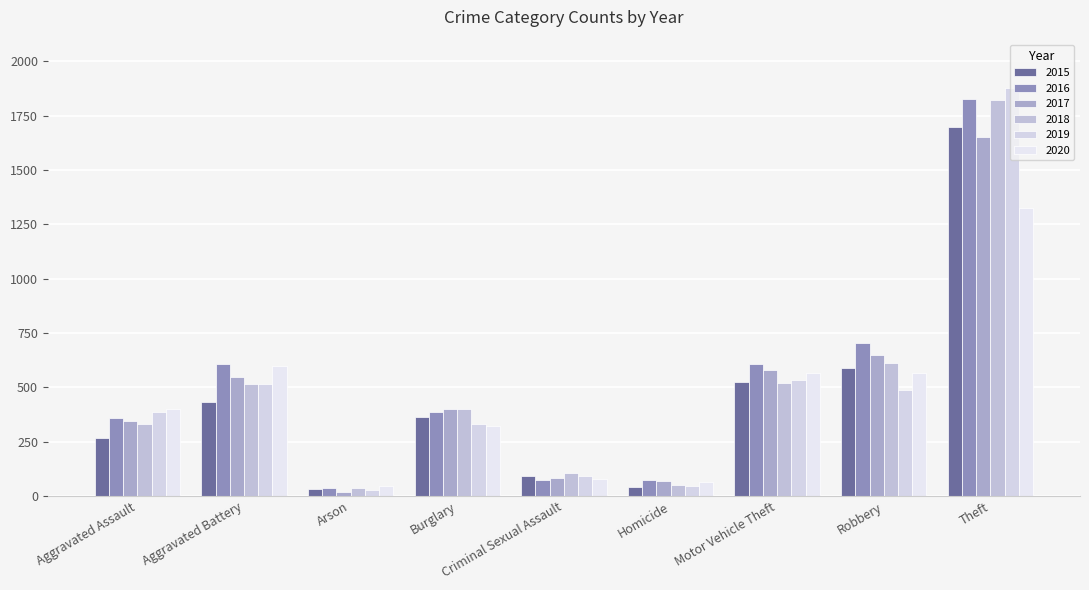

Rank the series at Aggravated Battery from highest to lowest value.

2016, 2020, 2017, 2018, 2019, 2015